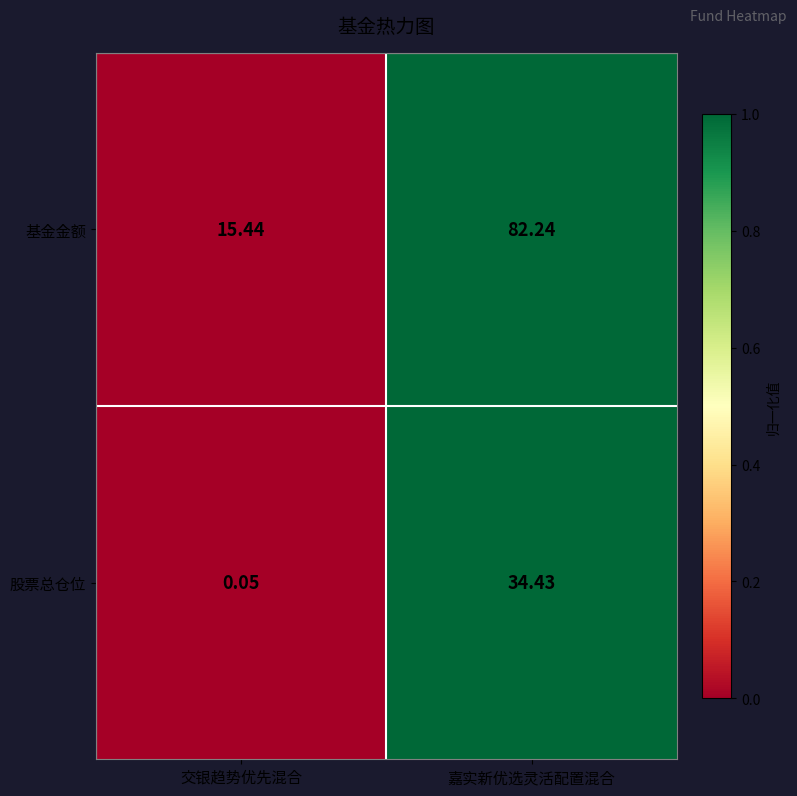

Rank the series by their maximum value, from highest to lowest.

基金金额, 股票总仓位